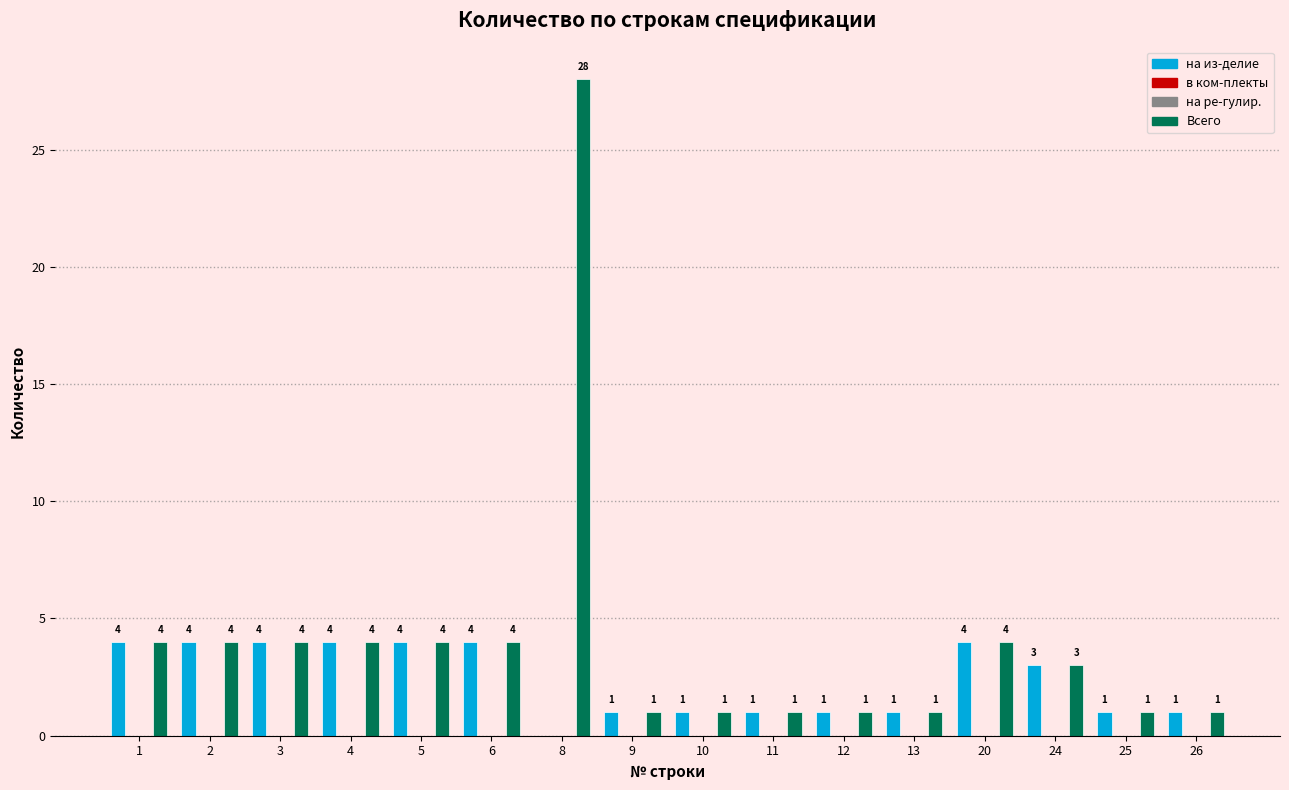

At which category is the sum across all series the highest?

8